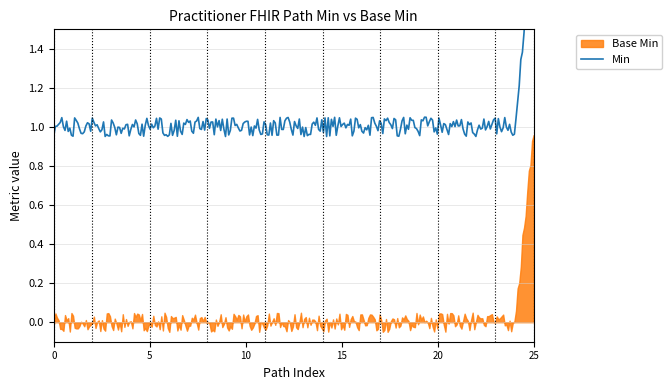

The Base Min series shows 0 at Practitioner. True or false?

False